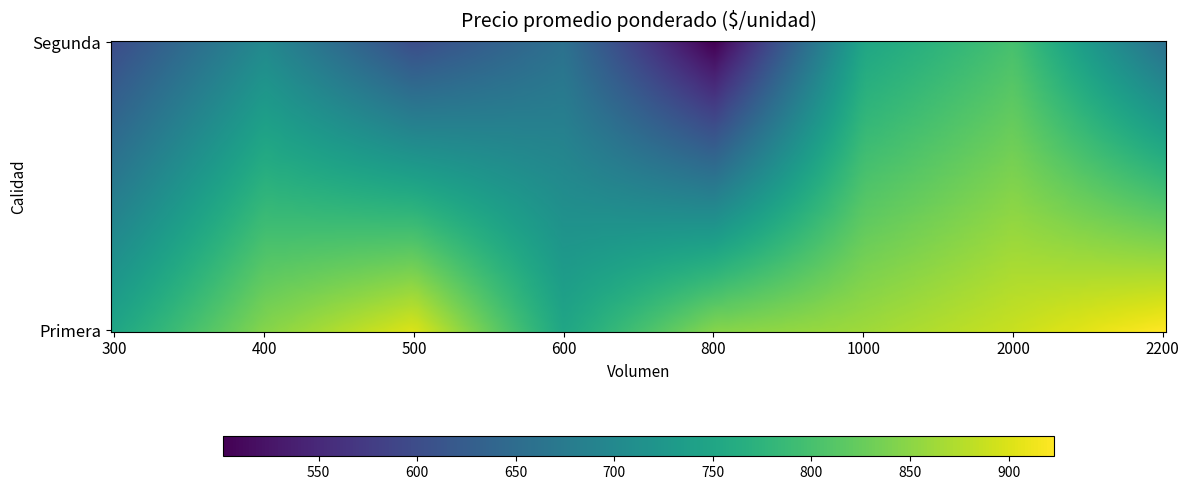

At how many categories does at least one series exceed 814?

4